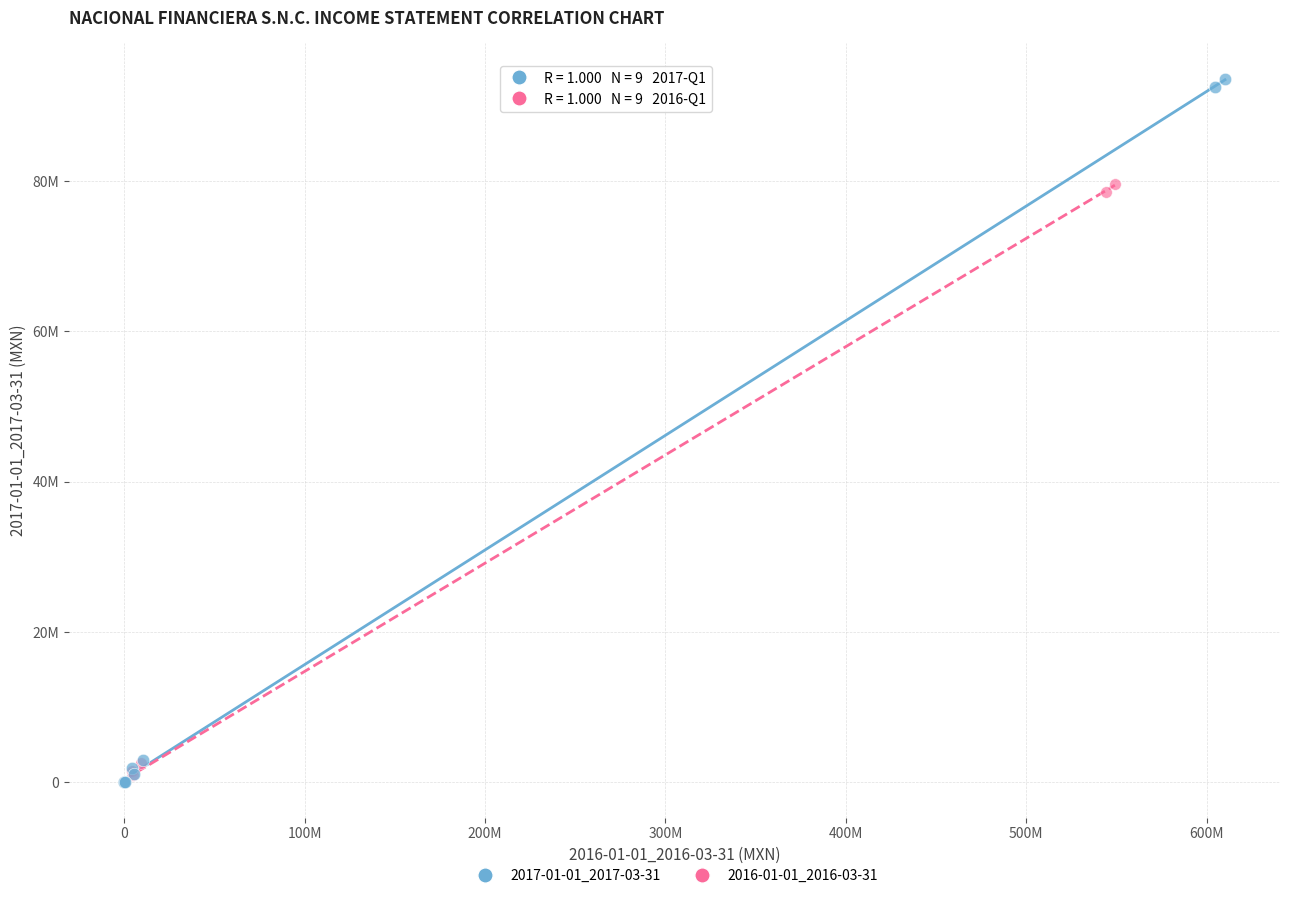

Which series reaches the maximum Y coordinate?

2017-01-01_2017-03-31